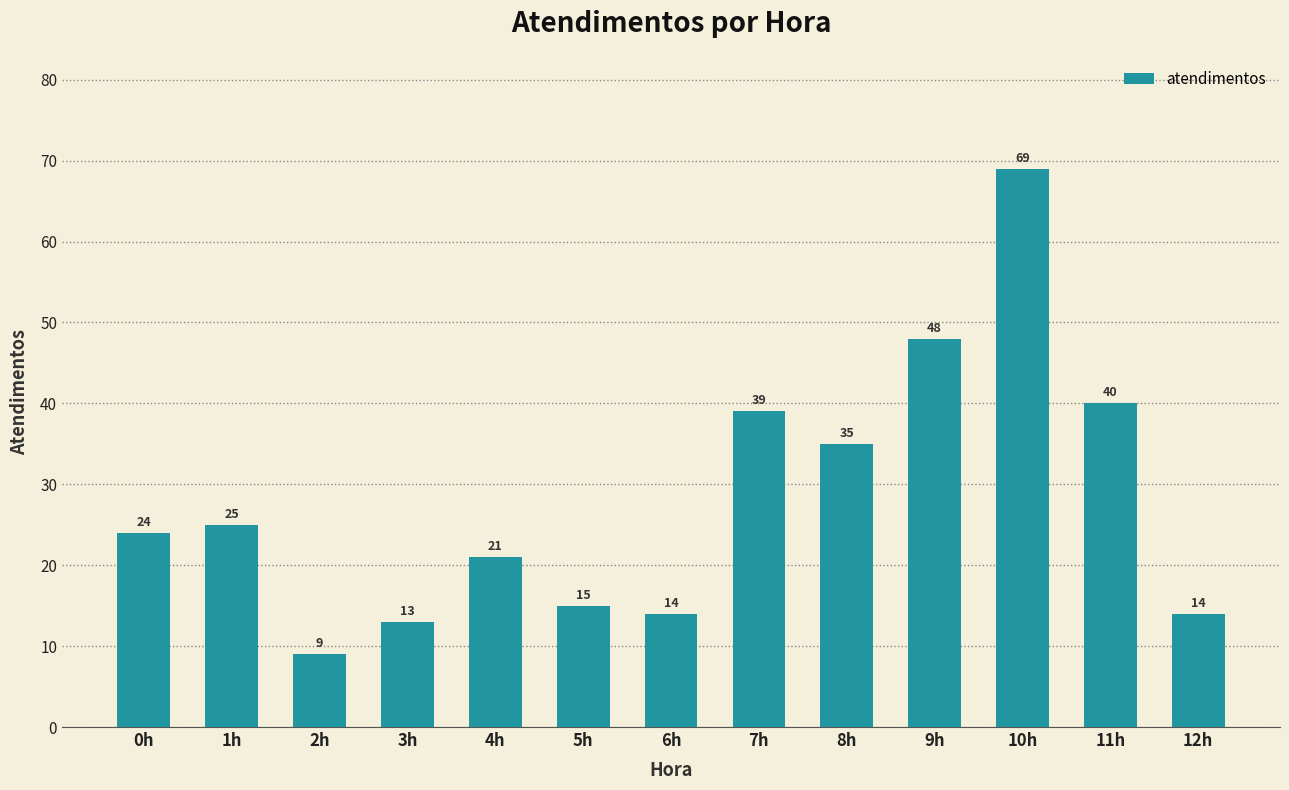

The value at 6h is 14. True or false?

True